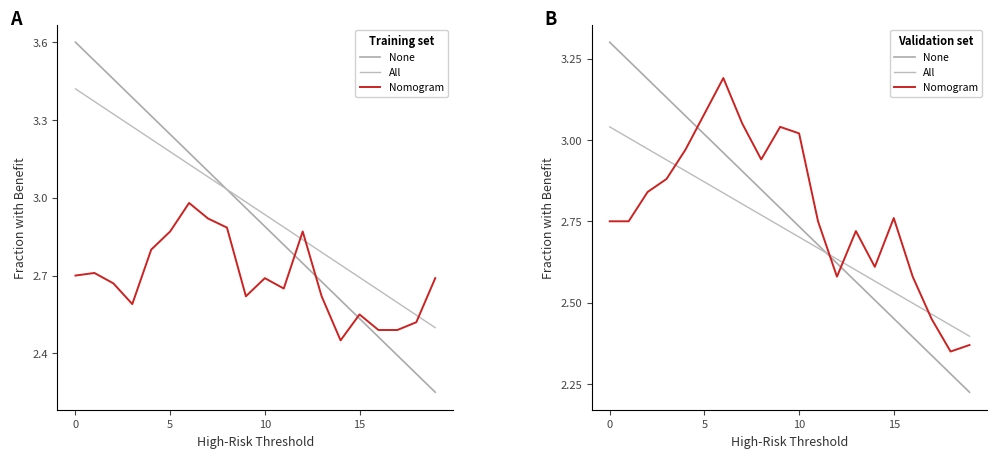

The All series shows 4.7 at 12. True or false?

False